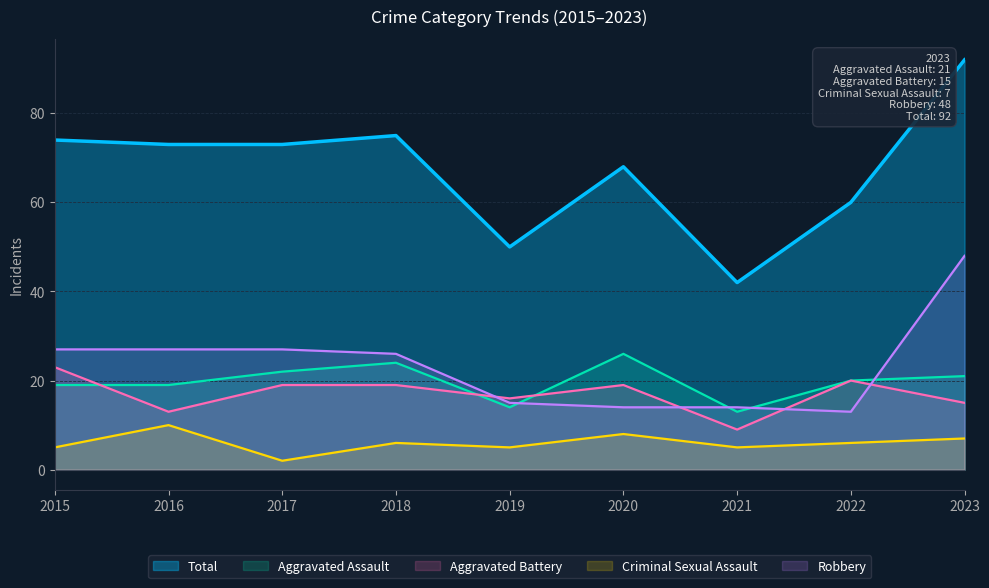

List the labels in order of Total value, smallest first.

2021, 2019, 2022, 2020, 2016, 2017, 2015, 2018, 2023